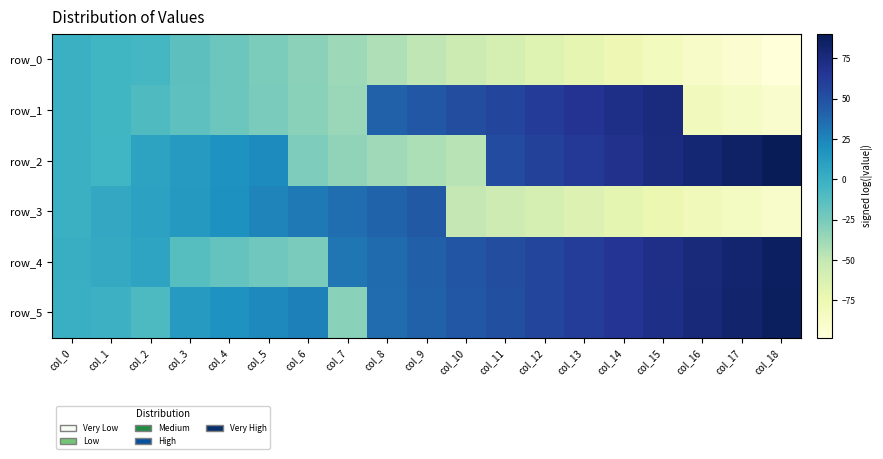

Reading left to right, list all the values displayed in this chart.

row_0: -0.9	-4.7	-6.1	-14.6	-20.5	-26.2	-31.9	-37.5	-43.1	-48.7	-54.2	-59.8	-65.3	-70.8	-76.3	-81.8	-87.3	-92.8	-98.3
row_1: -0.4	-4.5	-9.9	-15.1	-20.4	-25.6	-30.9	-36.1	41.4	46.6	51.7	56.8	61.9	66.8	71.4	74.9	-80.9	-86.5	-91.6
row_2: -0.7	-3.6	8.2	13.3	18.2	22.4	-27.2	-32.8	-38.1	-42.9	-46.4	53.2	59.1	64.4	69.3	74.4	79.6	84.9	90.2
row_3: -0.5	4.2	8.8	14.1	19.4	24.8	30.1	35.3	40.5	45.5	-50.4	-55.1	-59.6	-64.2	-69.4	-74.6	-79.7	-85.0	-90.2
row_4: 0.6	3.9	7.0	-12.7	-17.5	-22.0	-26.0	31.6	37.2	42.0	46.8	51.6	56.4	61.2	66.0	70.9	75.8	80.8	85.9
row_5: -0.1	-1.7	-8.6	13.4	18.2	22.9	27.4	-30.9	36.2	41.3	46.2	51.0	55.9	61.1	66.3	71.5	76.7	81.8	86.9